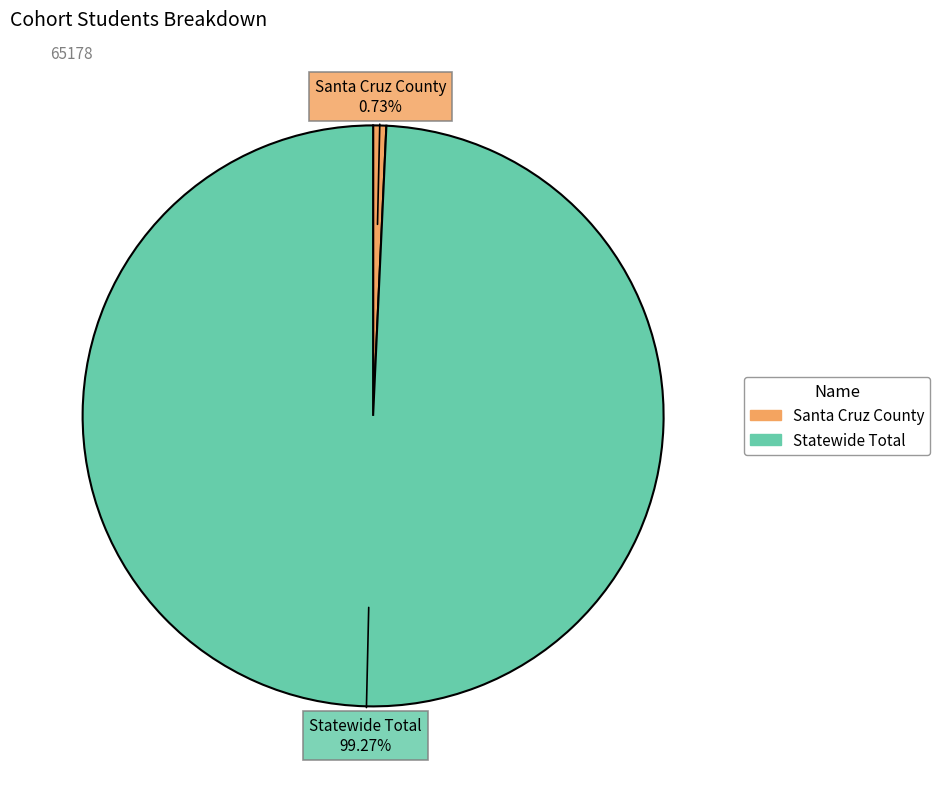

Which category has the smallest portion of the pie?

Santa Cruz County